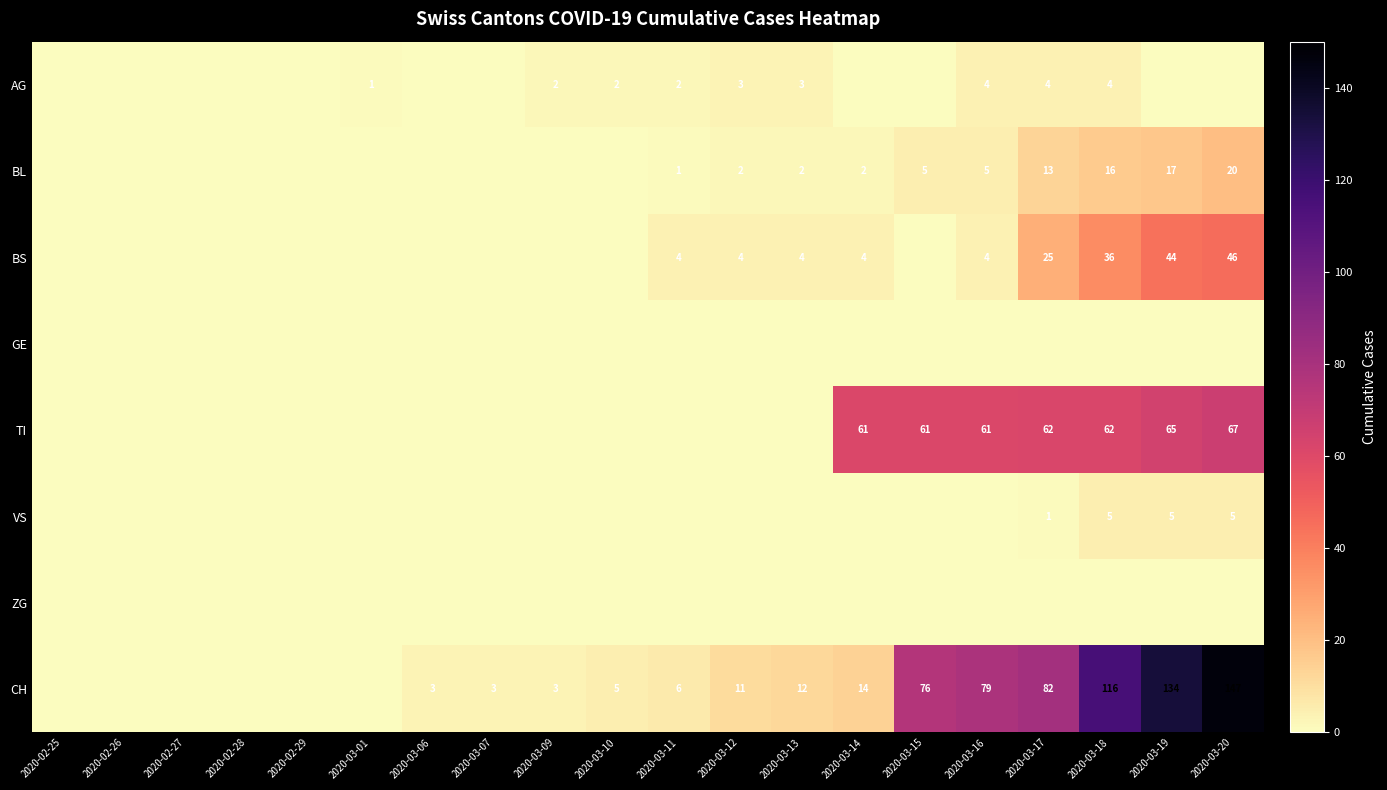

What is the difference between the CH values at 2020-03-14 and 2020-03-09?

11